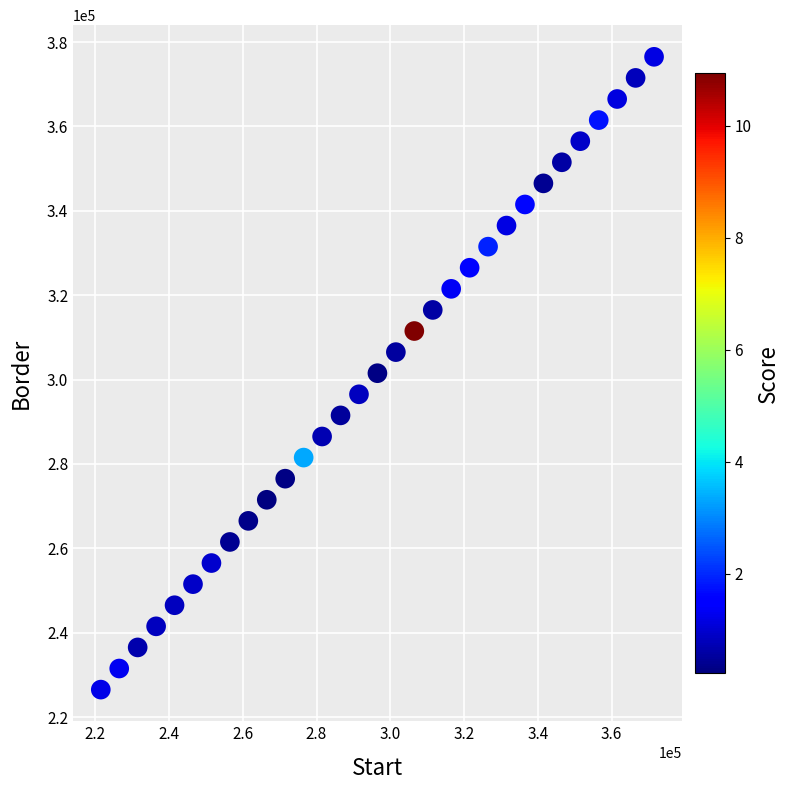

What is the range of X values (max minus min)?

150000.0